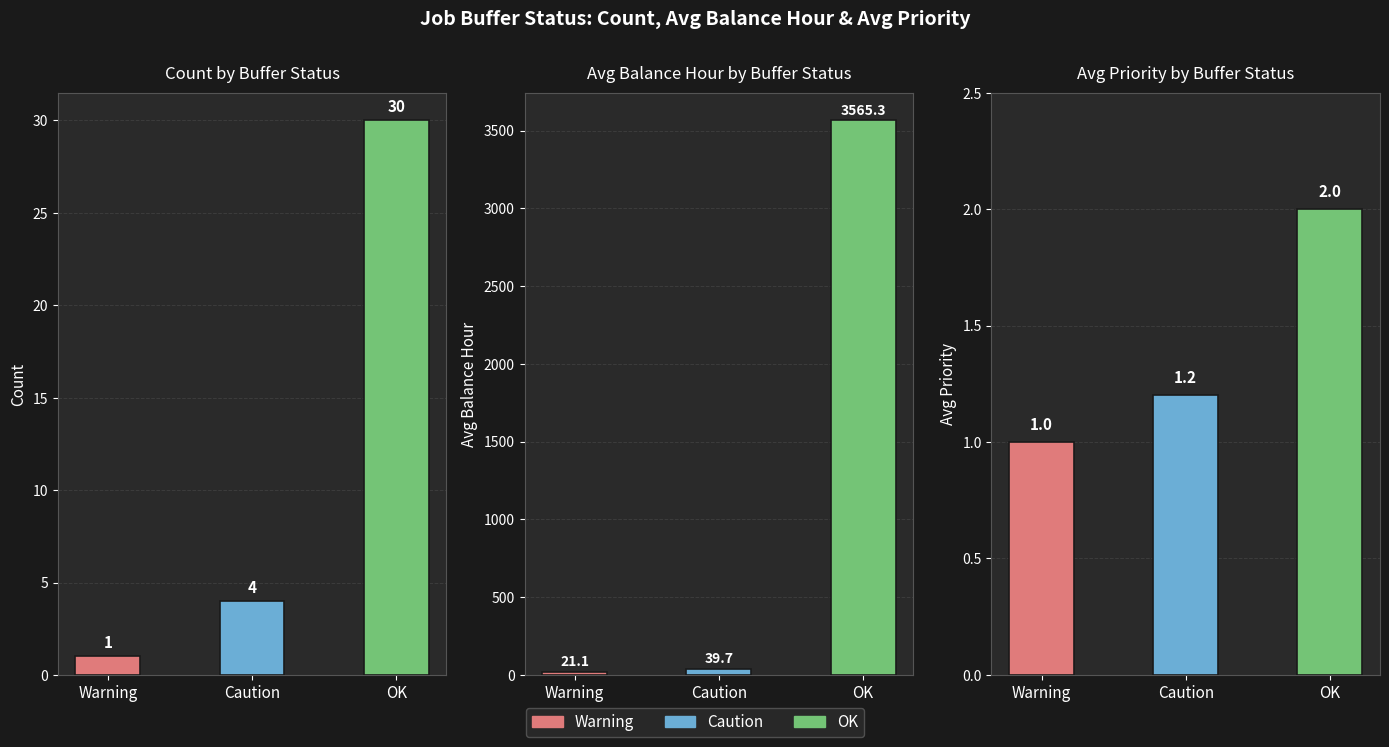

Are the bars horizontal?

No